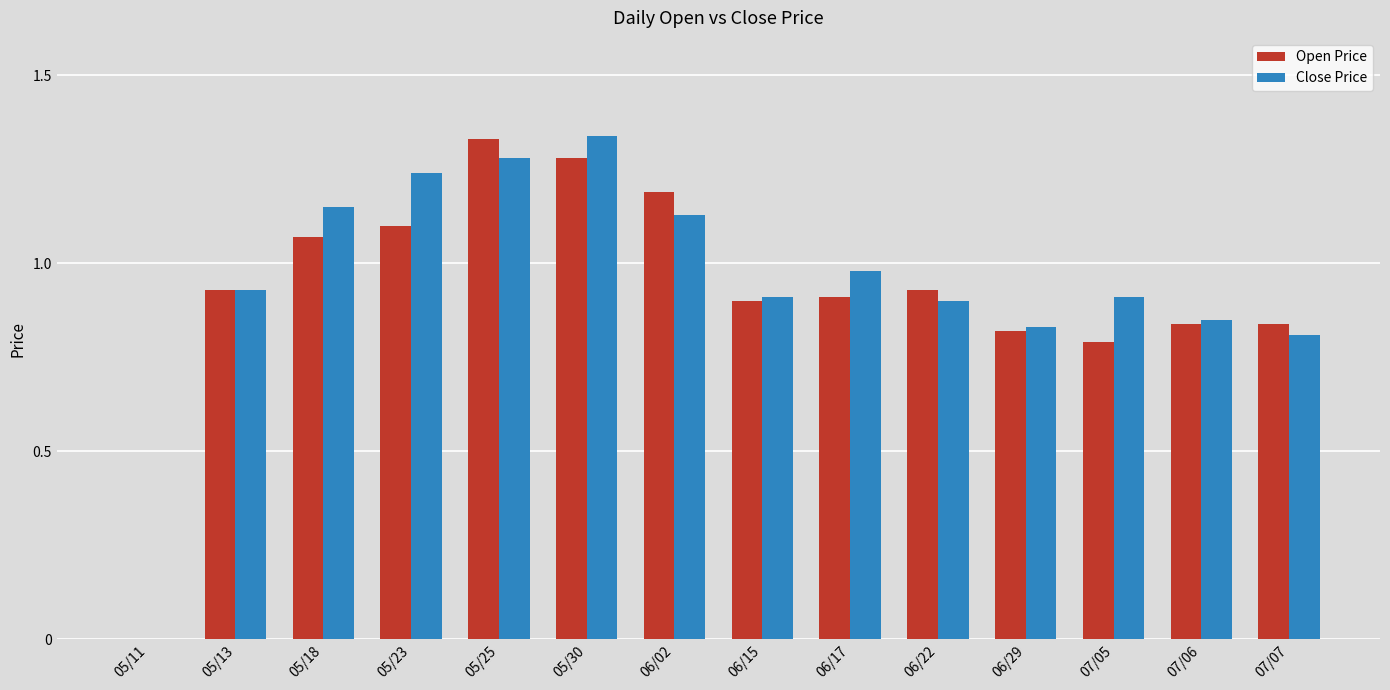

Which series changed the most between 05/25 and 06/15?

Open Price